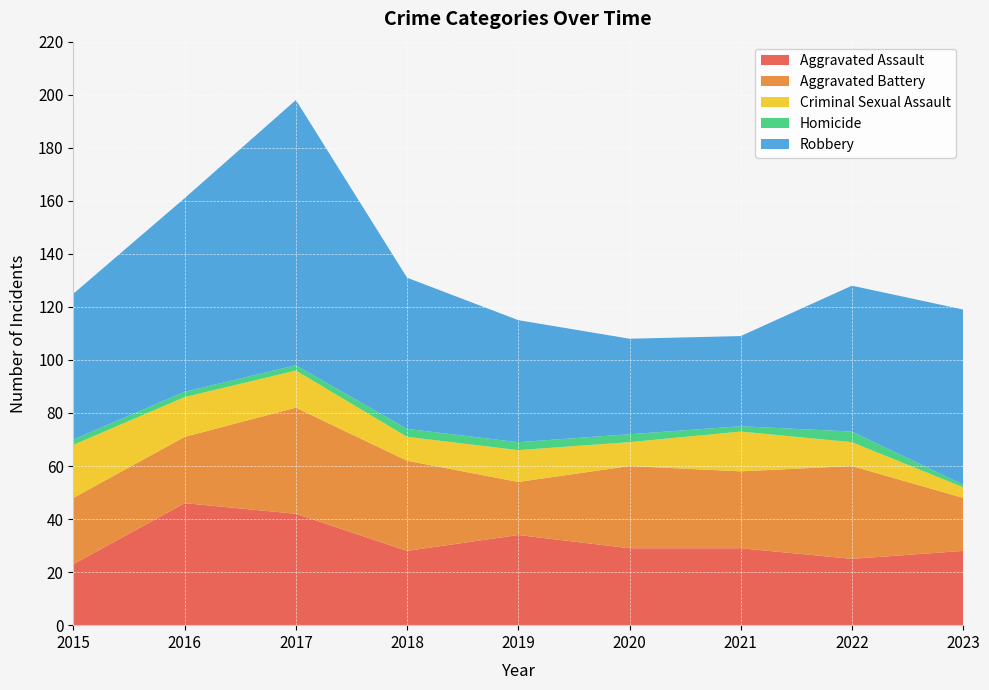

Reading left to right, extract all data points from this chart.

Aggravated Assault: 2015=23	2016=46	2017=42	2018=28	2019=34	2020=29	2021=29	2022=25	2023=28
Aggravated Battery: 2015=25	2016=25	2017=40	2018=34	2019=20	2020=31	2021=29	2022=35	2023=20
Criminal Sexual Assault: 2015=20	2016=15	2017=14	2018=9	2019=12	2020=9	2021=15	2022=9	2023=4
Homicide: 2015=2	2016=2	2017=2	2018=3	2019=3	2020=3	2021=2	2022=4	2023=1
Robbery: 2015=55	2016=73	2017=100	2018=57	2019=46	2020=36	2021=34	2022=55	2023=66